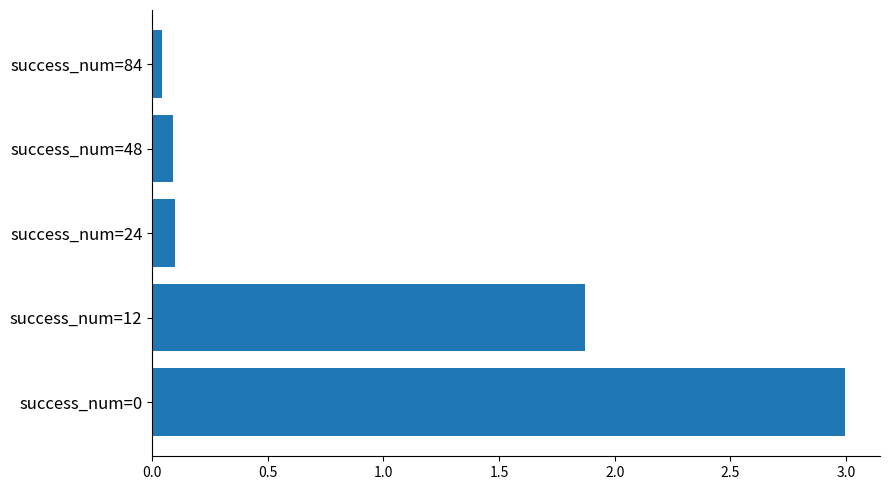

At which category does the chart reach its minimum across all series?

success_num=84